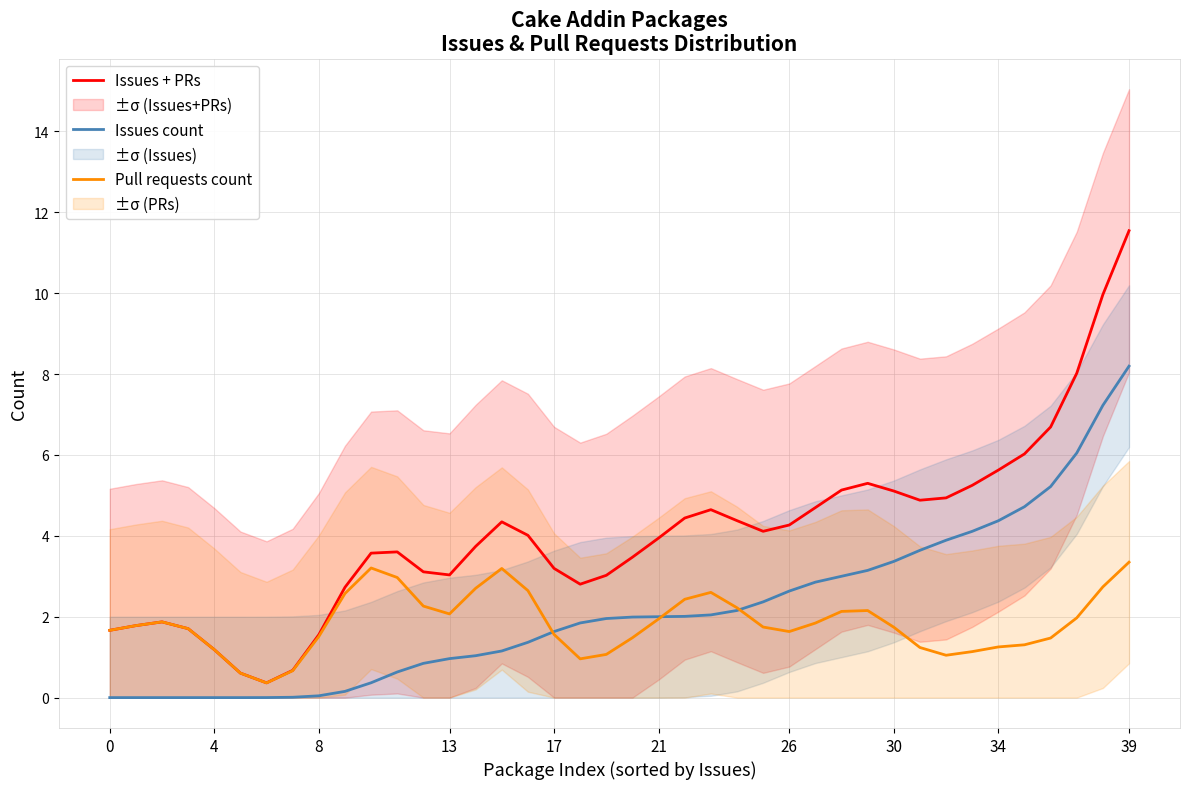

What is the value of the Issues + PRs point at the 34th from the left?

5.2